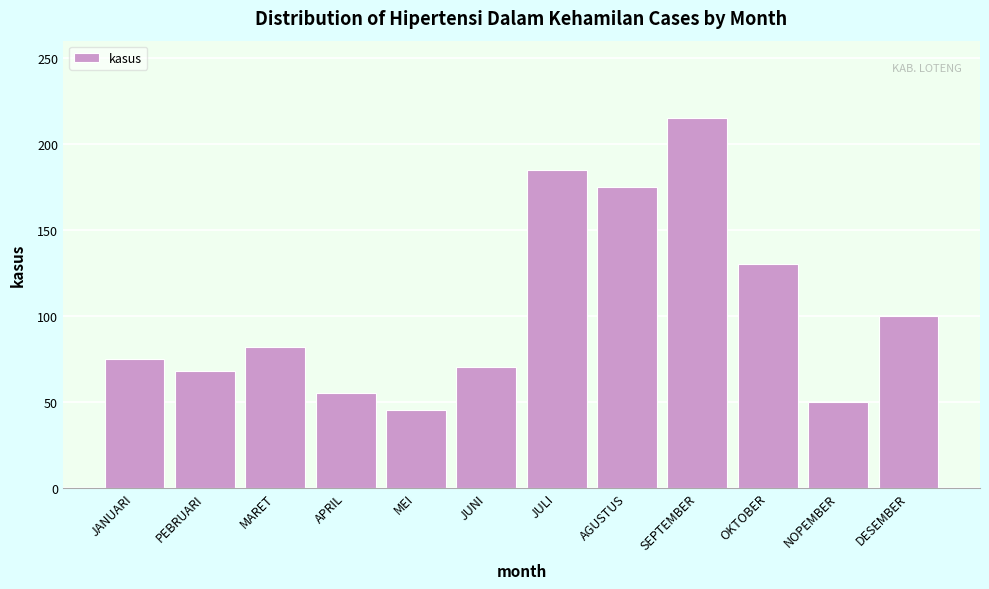

Reading left to right, transcribe all the data shown in this chart.

75	68	82	55	45	70	185	175	215	130	50	100